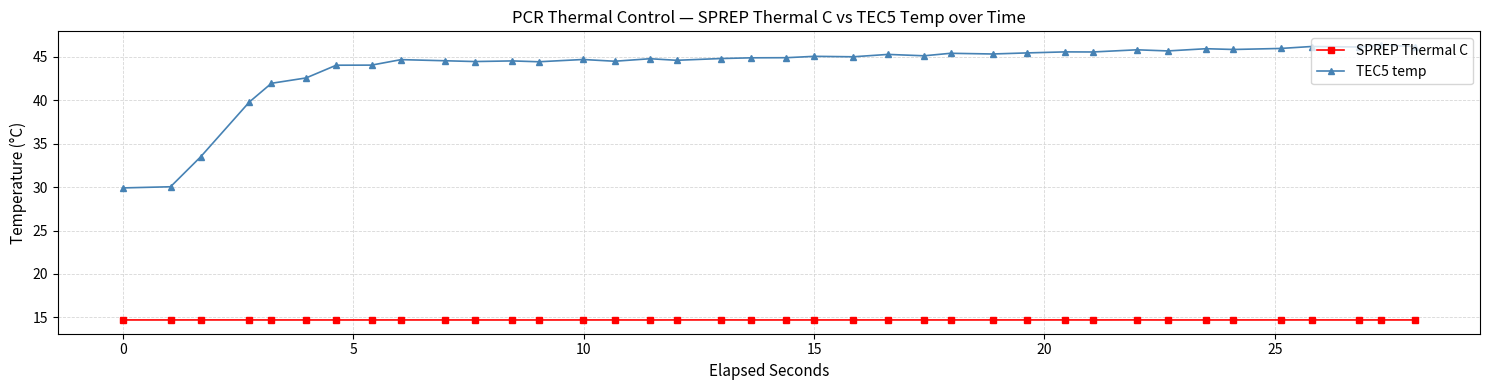

True or false: TEC5 temp and SPREP Thermal C intersect in this chart.

False